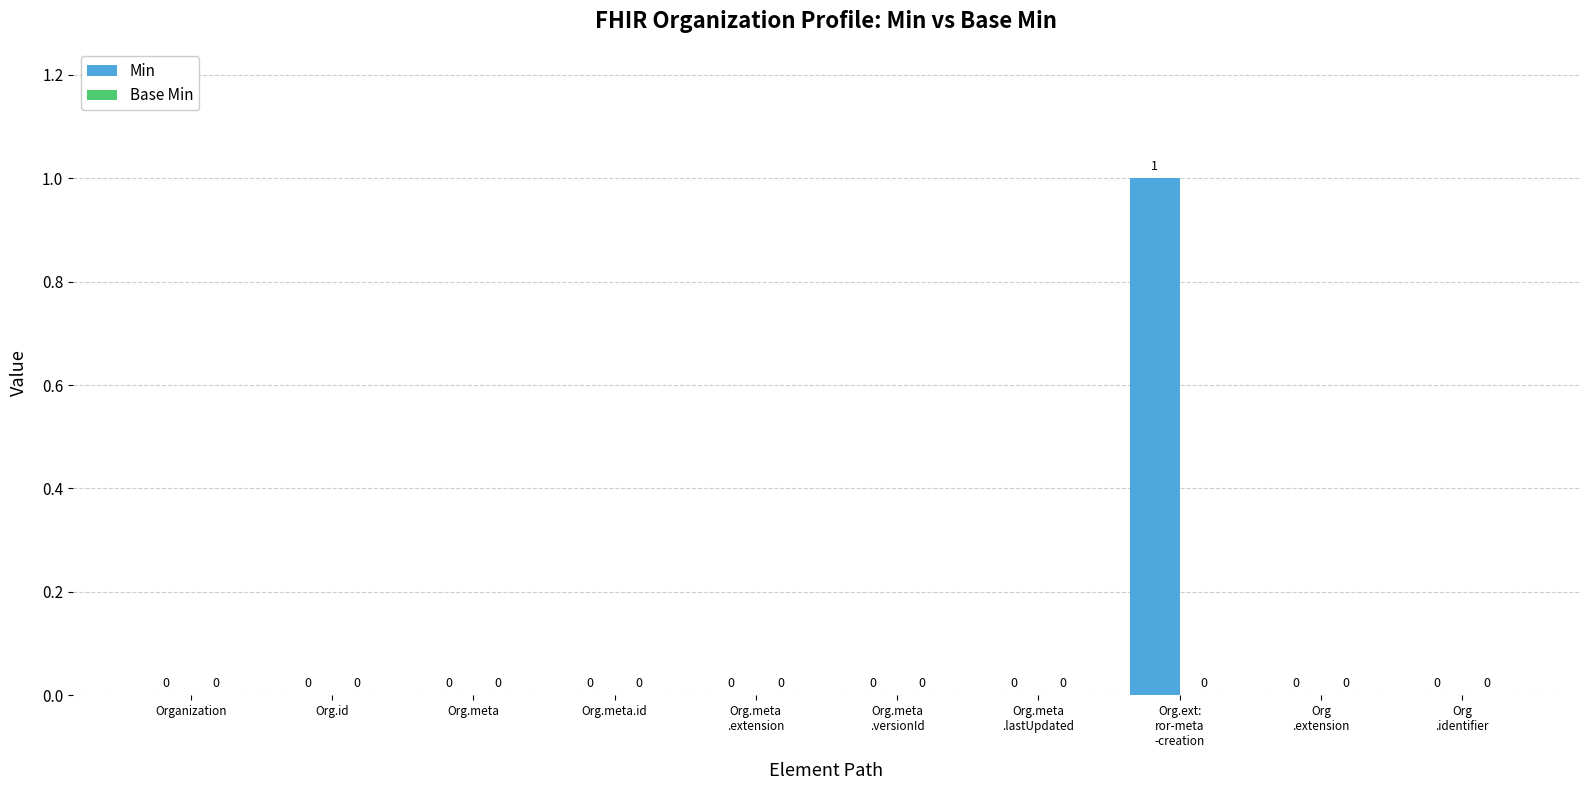

How many series are shown in this chart?

1